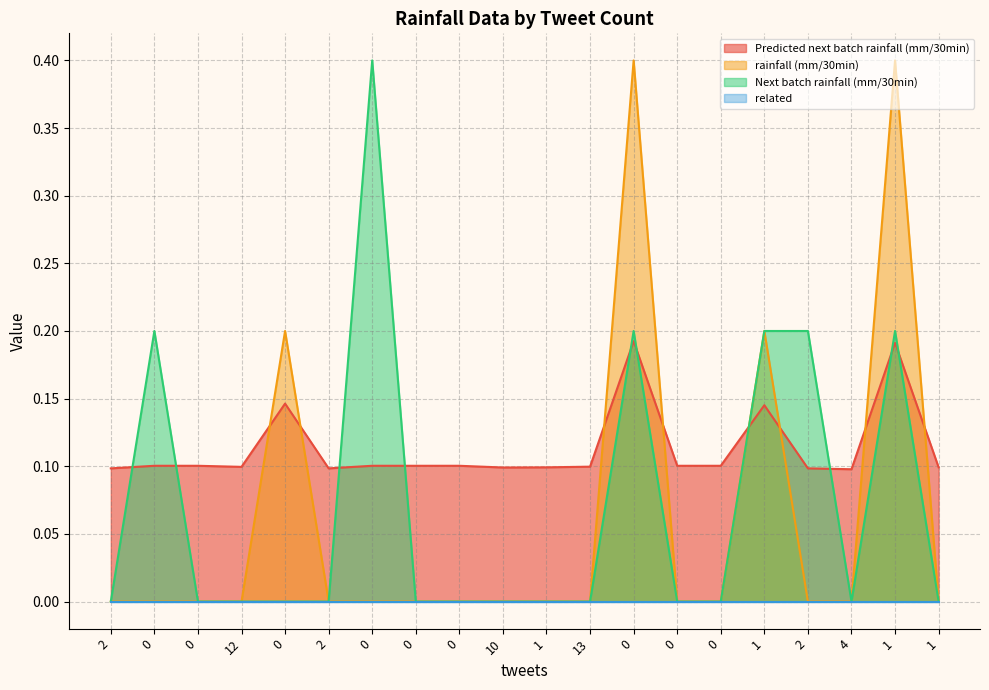

Is the value of Next batch rainfall (mm/30min) at 0 greater than the value of rainfall (mm/30min) at 10?

Yes